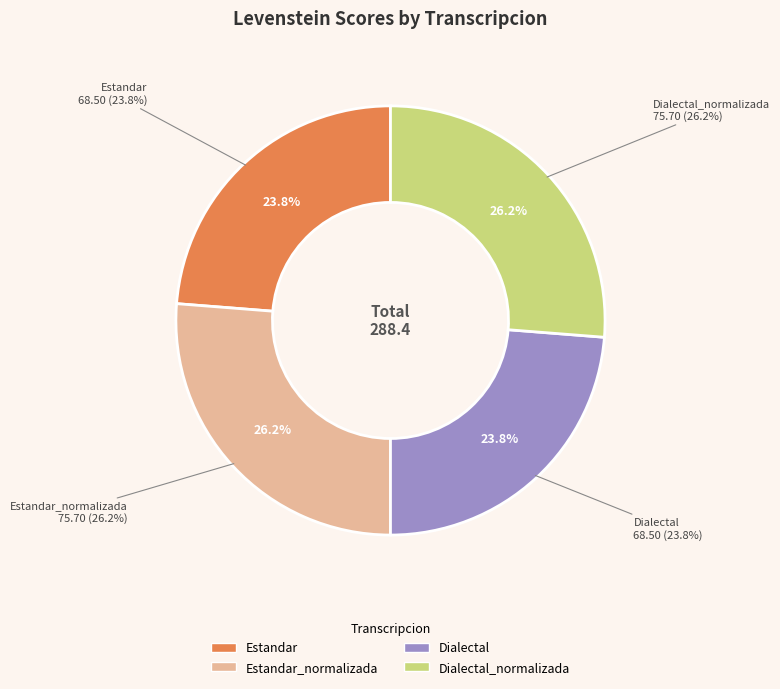

Is there a majority slice in this chart?

No